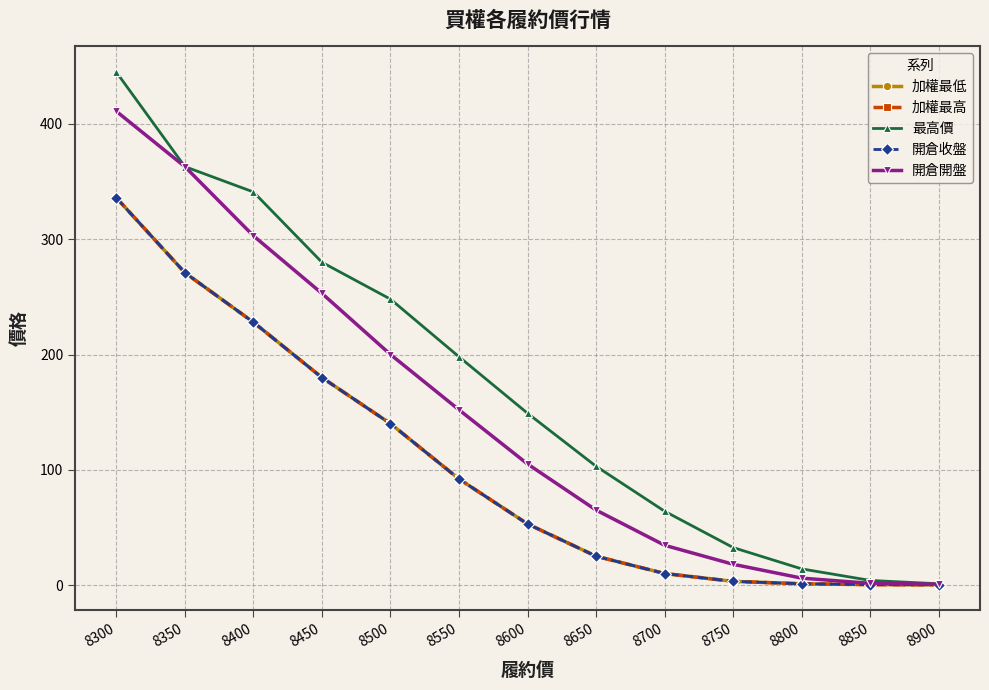

Which category has the lowest value across all series?

8900